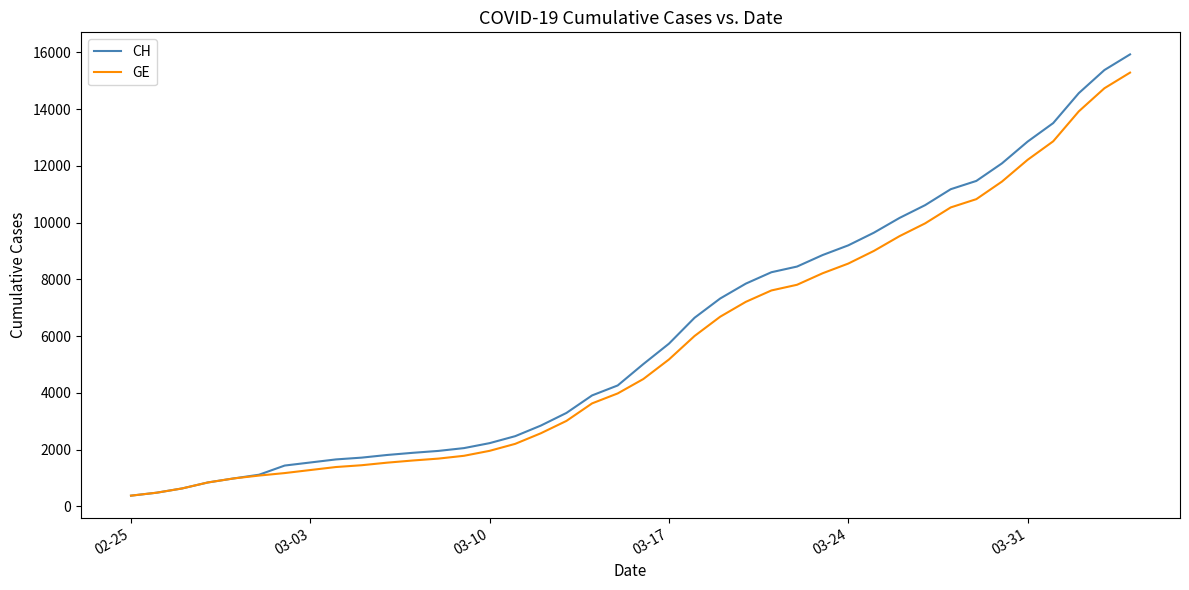

What is the greatest value displayed?

15926